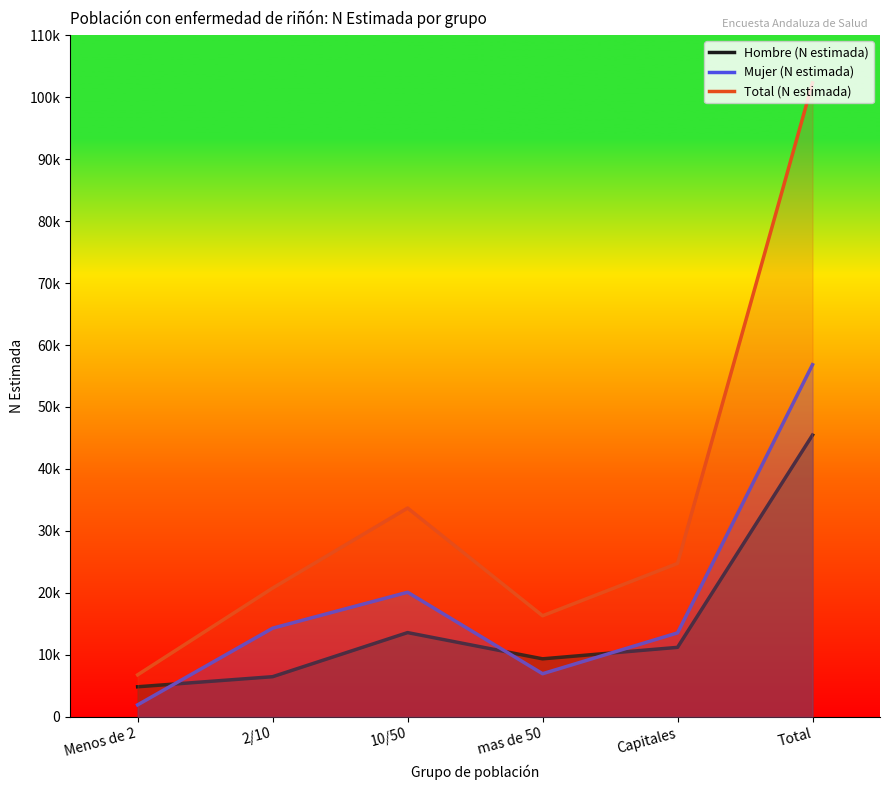

What position from the right is Menos de 2?

6